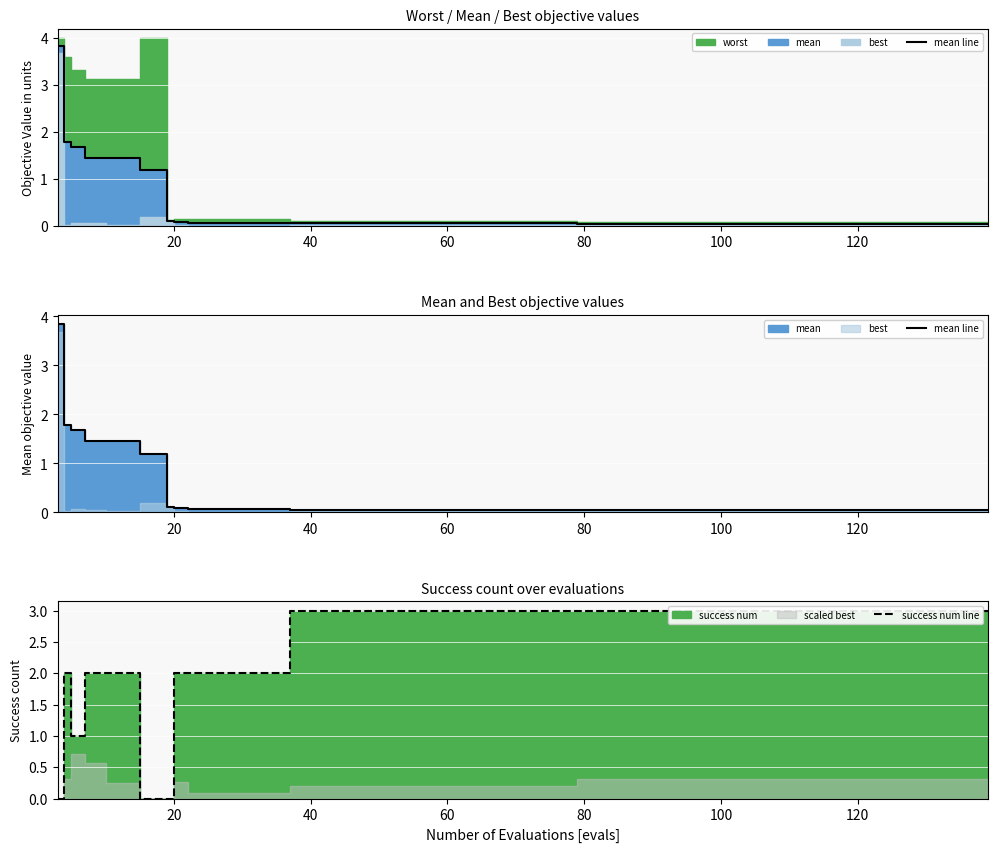

True or false: success num line and mean line intersect in this chart.

True